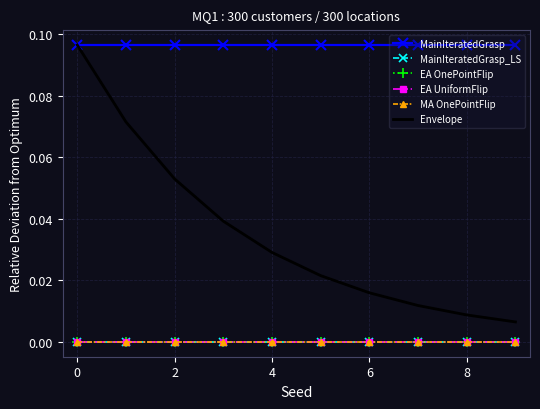

How many distinct data groups are displayed?

6